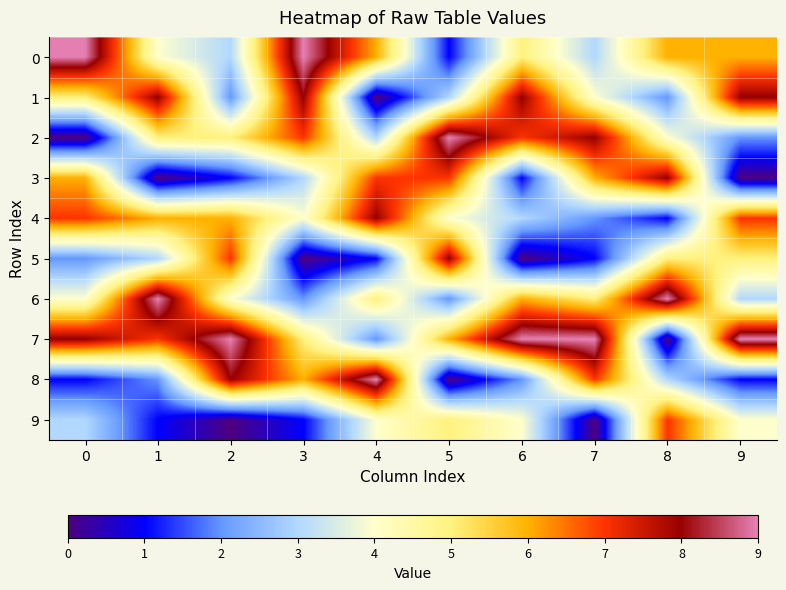

What is the total value across all series at 5?

45